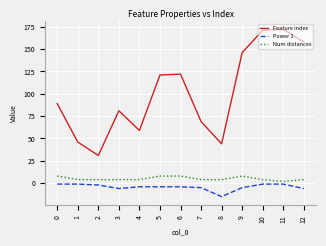

Which series has the largest total across all categories?

Feature index